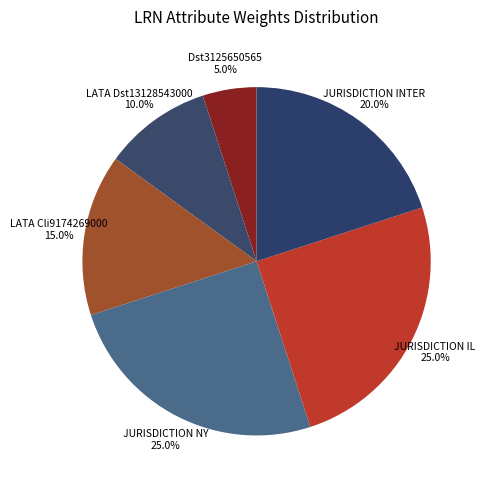

Rank the categories by value from highest to lowest.

LRN_JURISDICTION_NY, LRN_JURISDICTION_IL, LRN_JURISDICTION_INTER, LRN_LATA_Cli9174269000, LRN_LATA_Dst13128543000, LRN_Dst3125650565